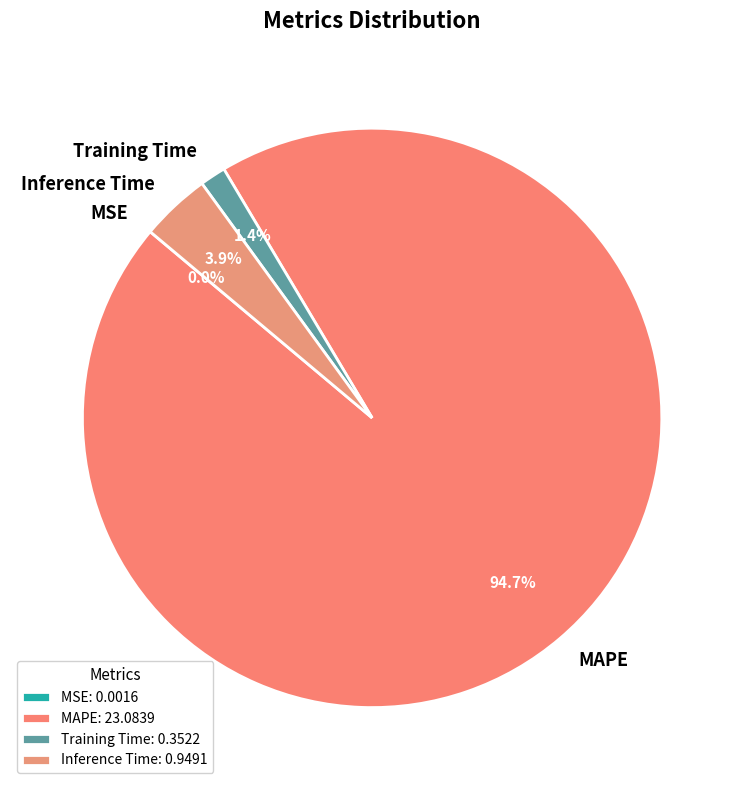

To the nearest percent, what percentage of the pie is Inference Time?

4%